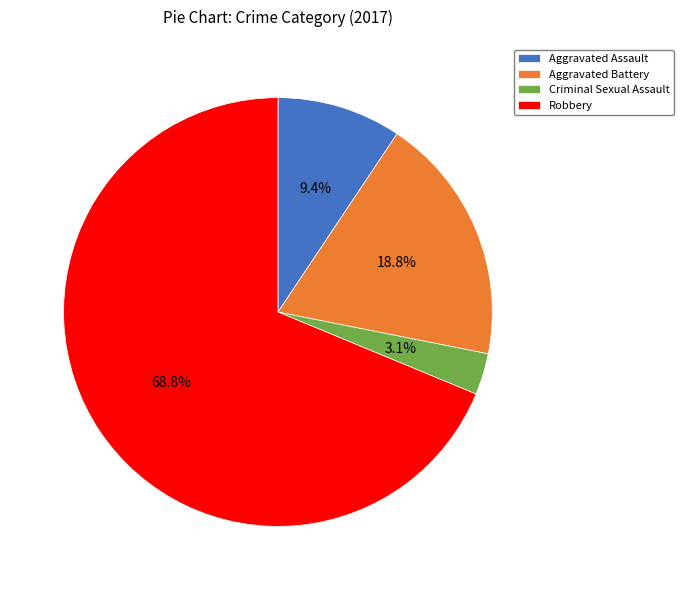

To the nearest percent, what percentage of the pie is Aggravated Assault?

9%